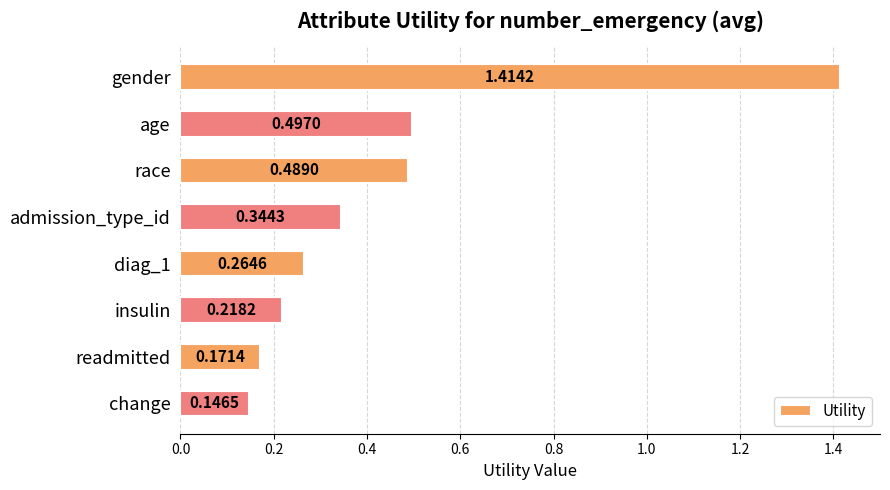

Where is the data nearest to the value 0?

change